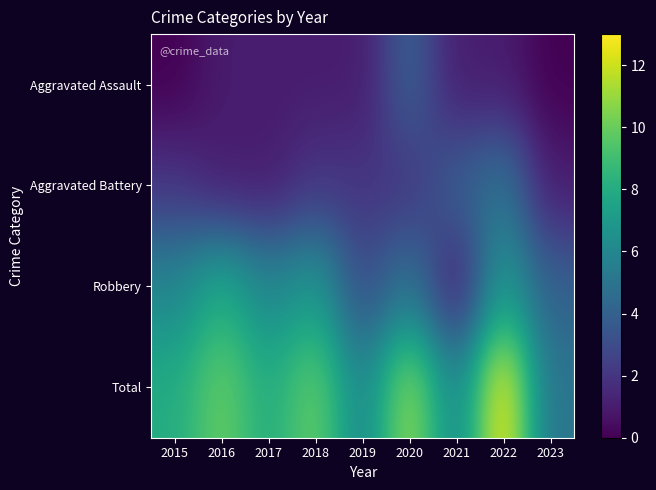

At which category is the sum across all series the highest?

2022